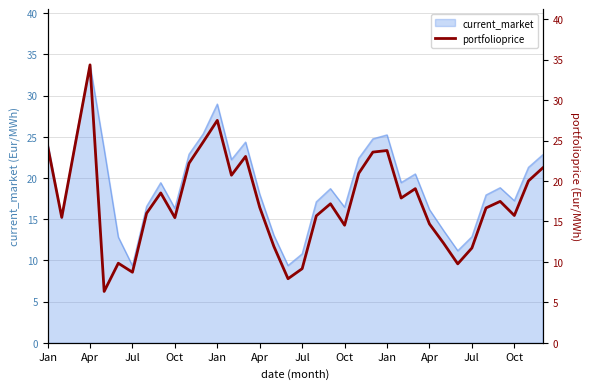

Where is the data nearest to the value 20?

34